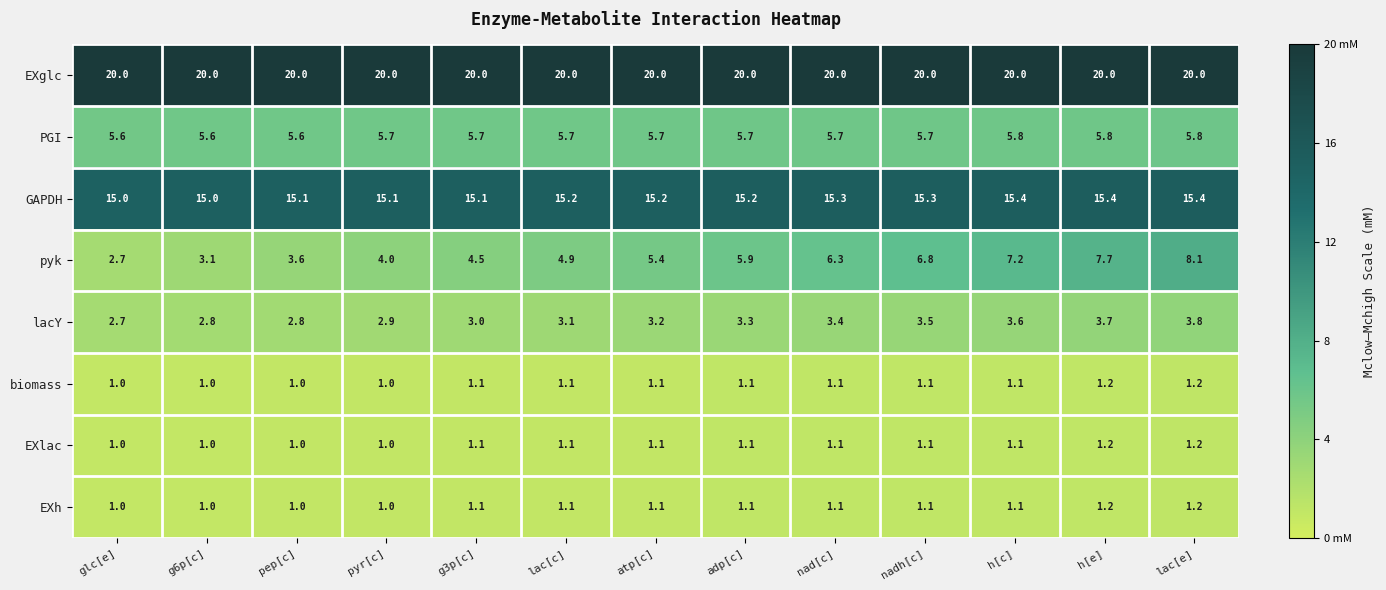

True or false: EXlac has a value of 0.5 at glc[e].

False